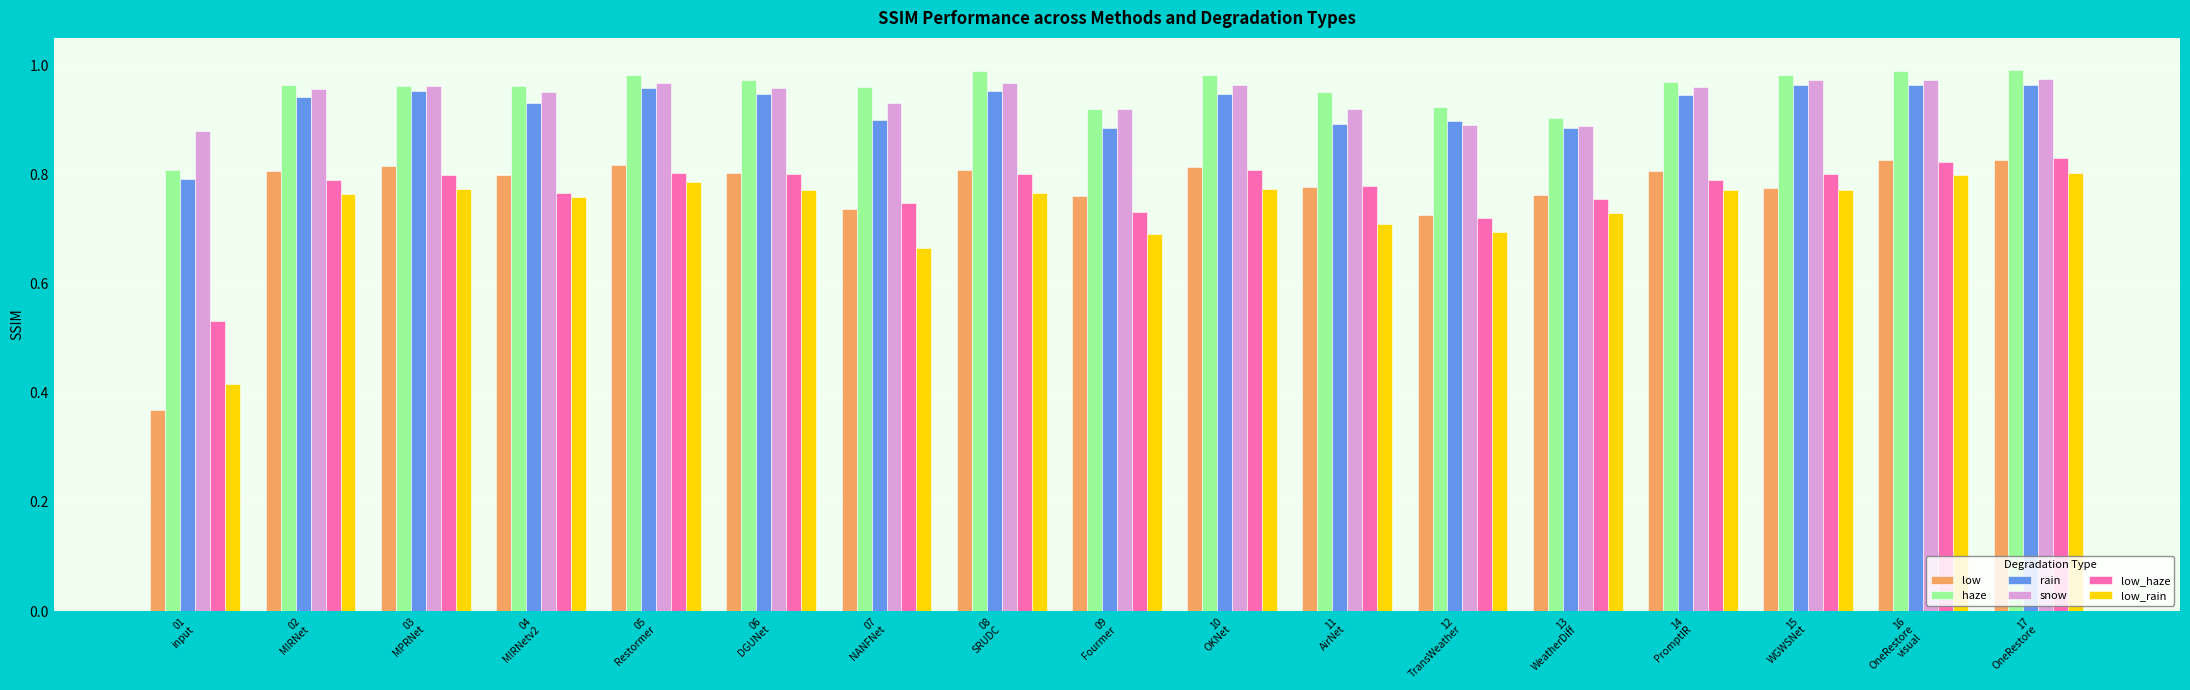

Between 06
DGUNet and 17
OneRestore, which series saw the biggest shift?

low_rain